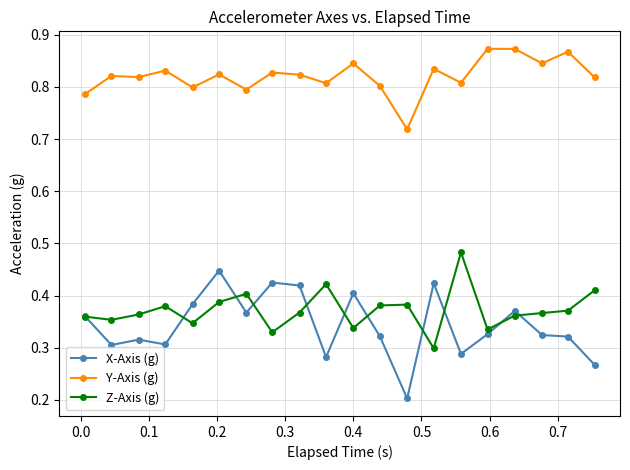

True or false: Y-Axis (g) and Z-Axis (g) intersect in this chart.

False